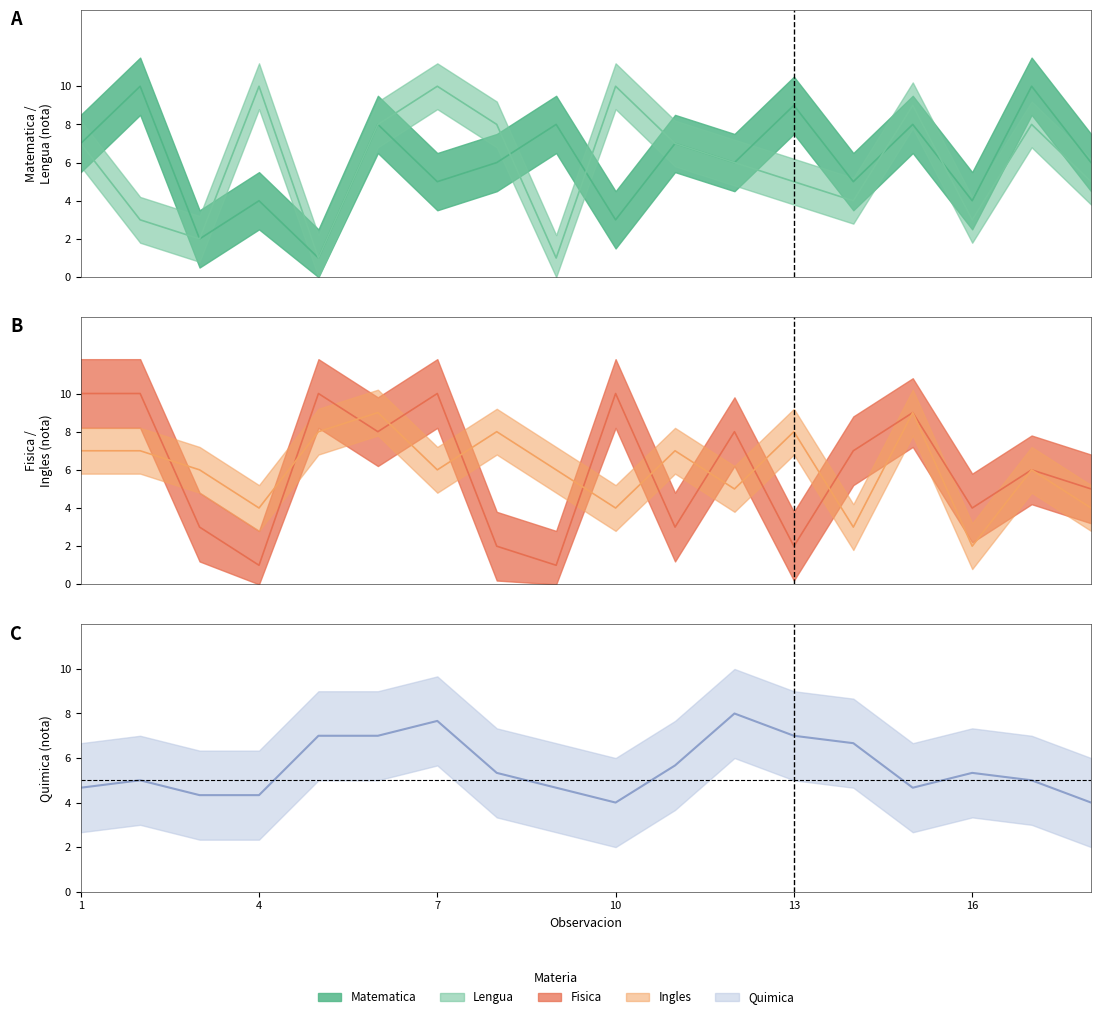

At which label does Ingles first exceed 6?

1